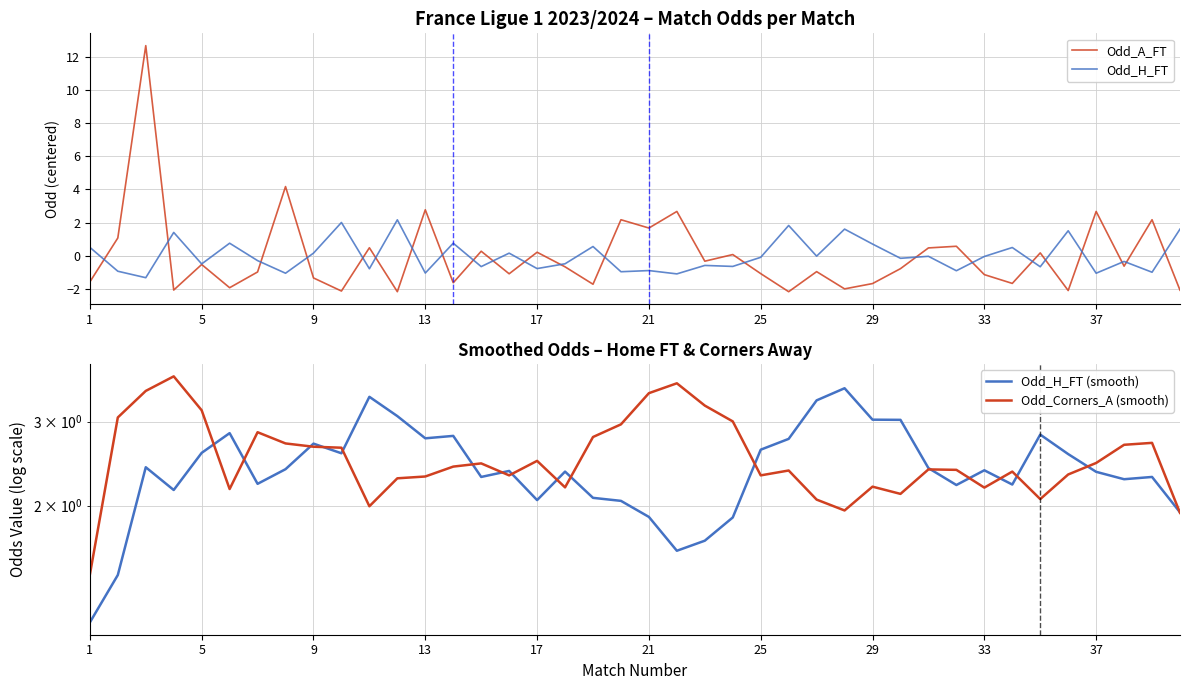

Rank the series at 22 from highest to lowest value.

Odd_Corners_A (smooth), Odd_H_FT (smooth), Odd_A_FT, Odd_H_FT